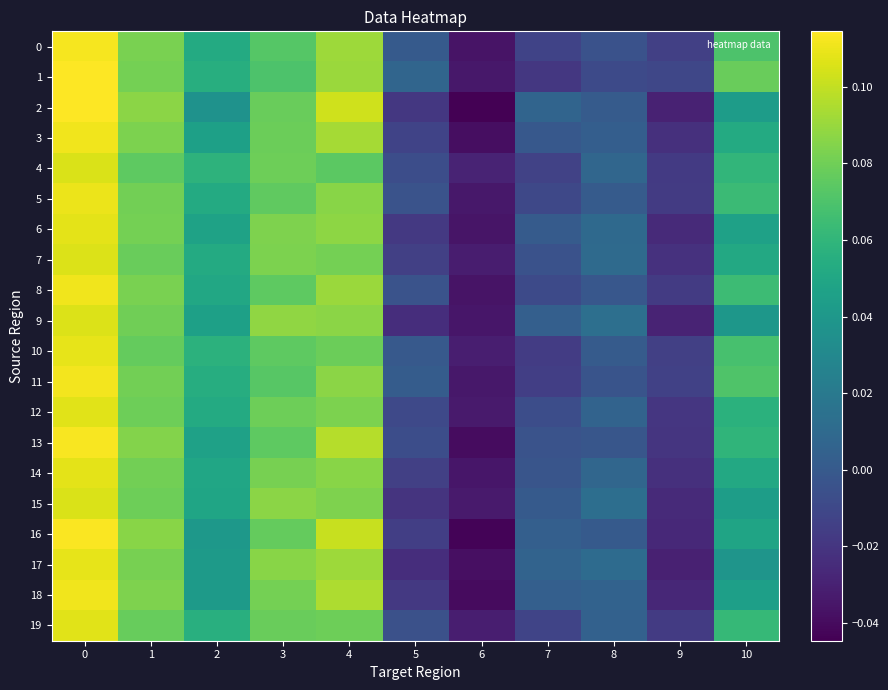

What is the greatest value displayed?

0.1